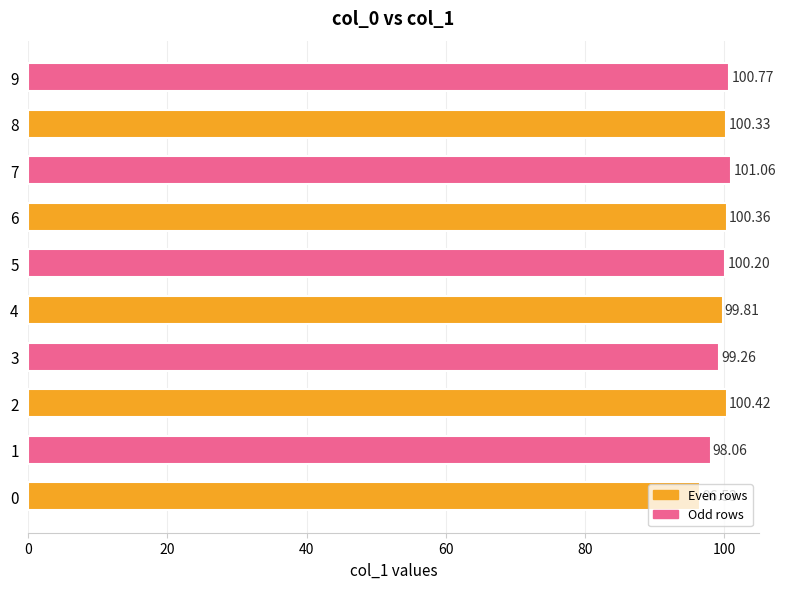

Approximately how many times larger is the value at 8 compared to 4?

1.0